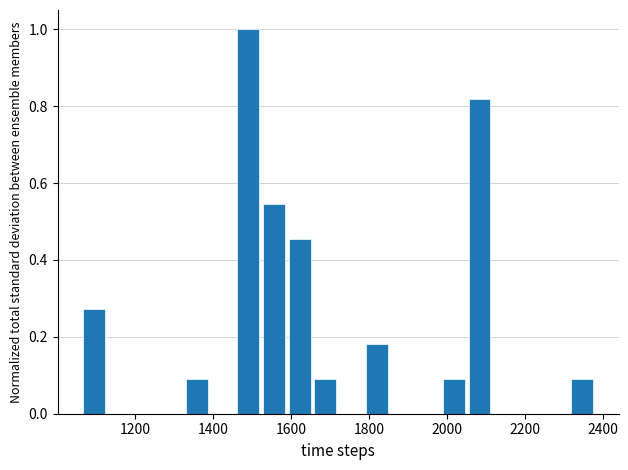

Read against the x-axis, roughly where is the centre of the tallest bar?

1500